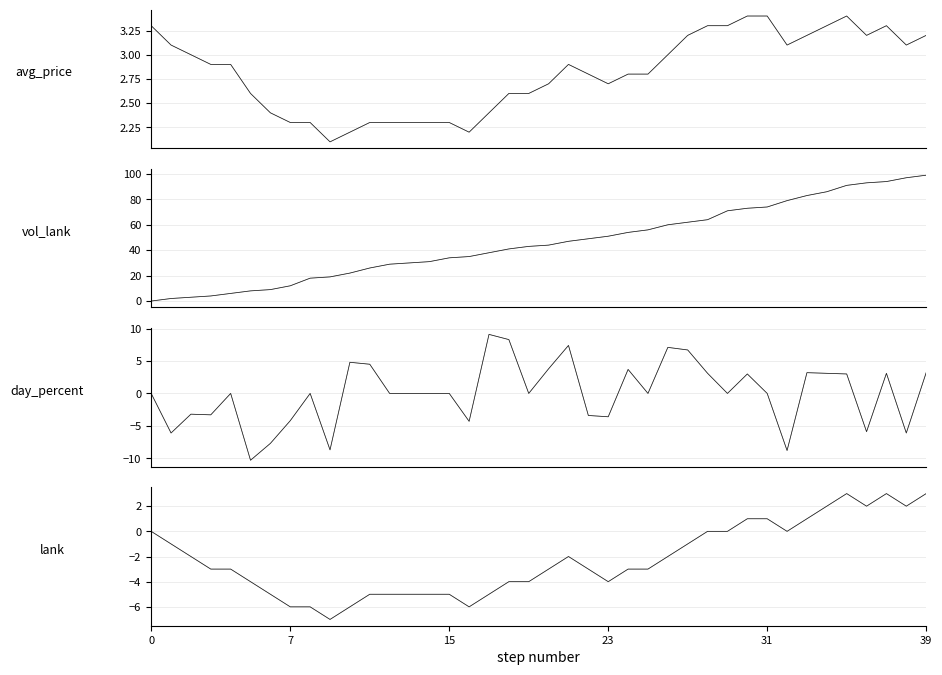

Between 2020-04-28 and 2020-05-20, which series saw the biggest shift?

vol_lank